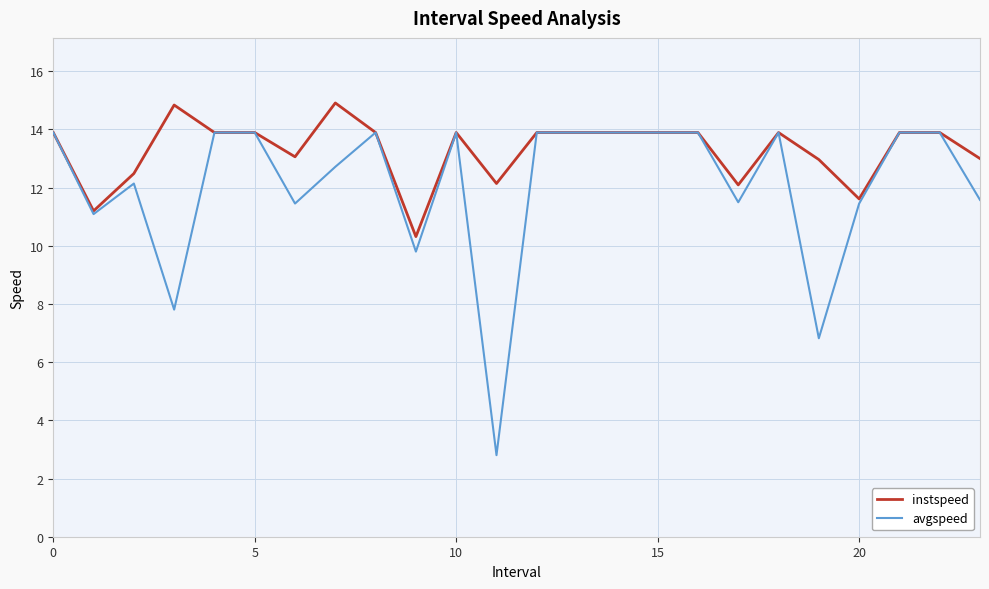

Rank the series by their maximum value, from lowest to highest.

avgspeed, instspeed